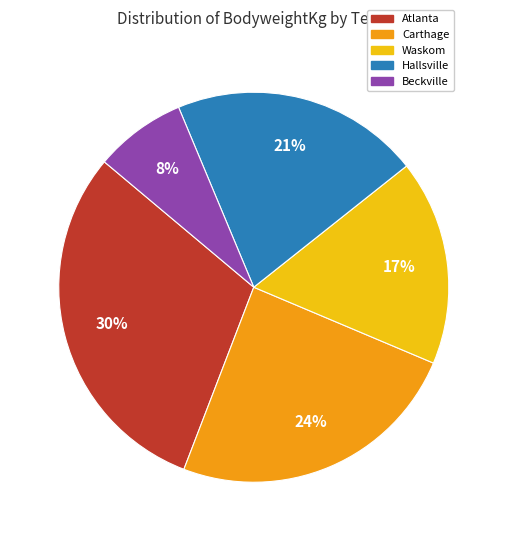

To the nearest percent, what is the average slice percentage?

20%